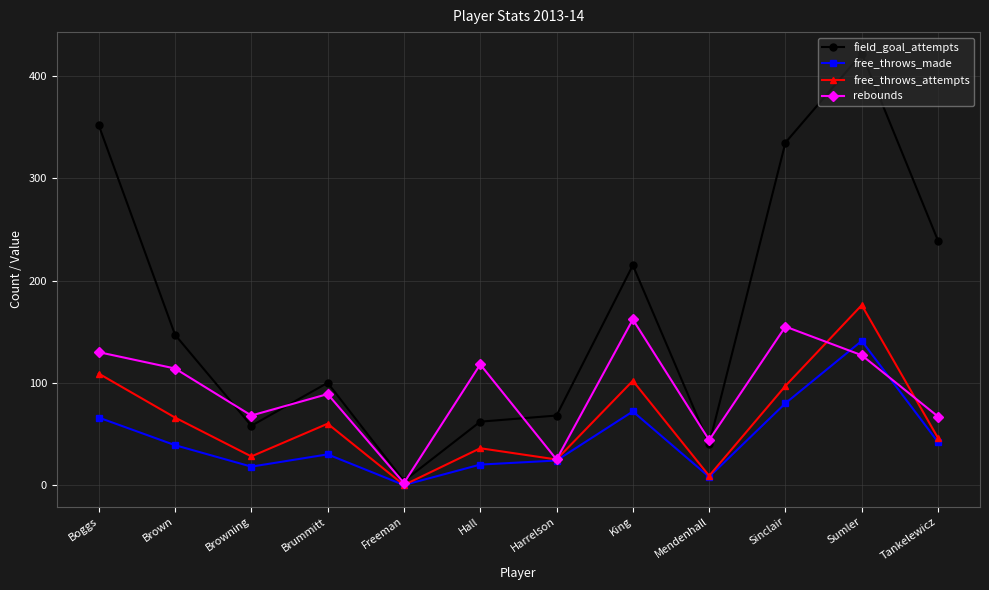

At which label is free_throws_attempts closest to 88?

Sinclair